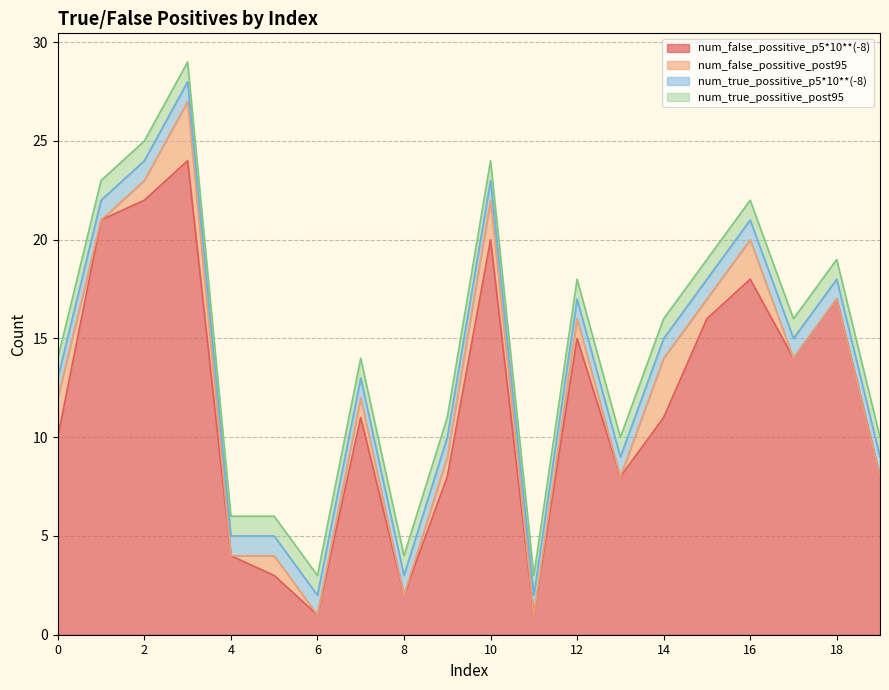

True or false: num_true_possitive_post95 and num_true_possitive_p5*10**(-8) intersect in this chart.

False